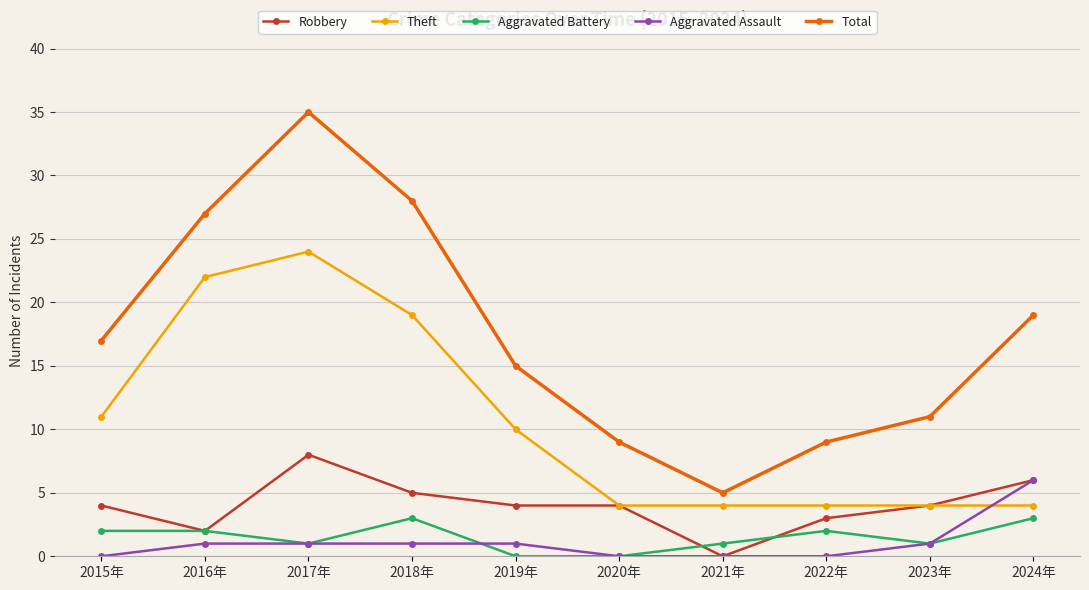

True or false: Theft and Aggravated Assault intersect in this chart.

True